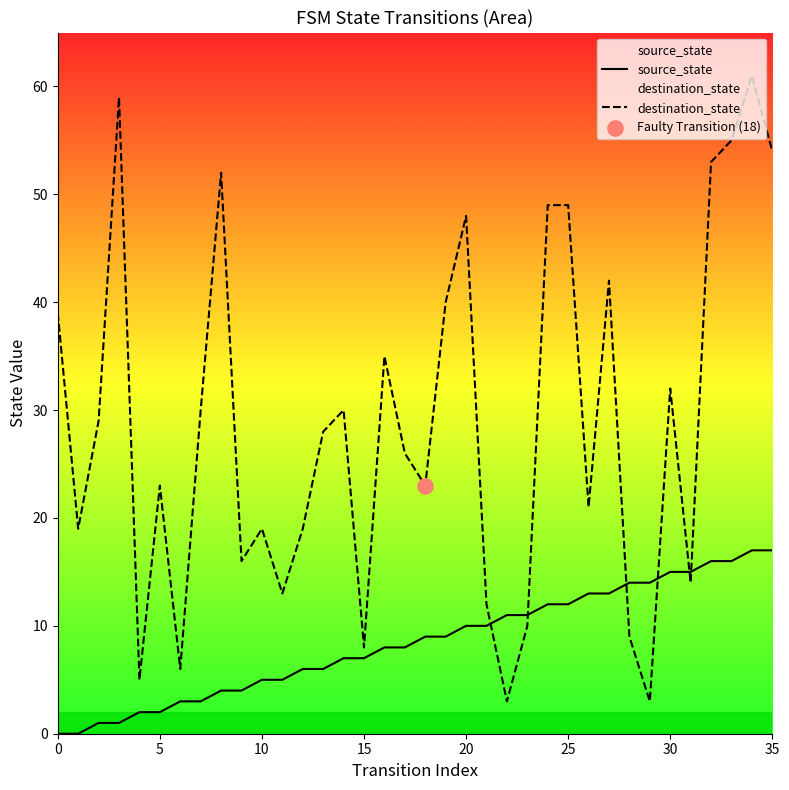

At how many categories does at least one series exceed 52?

5